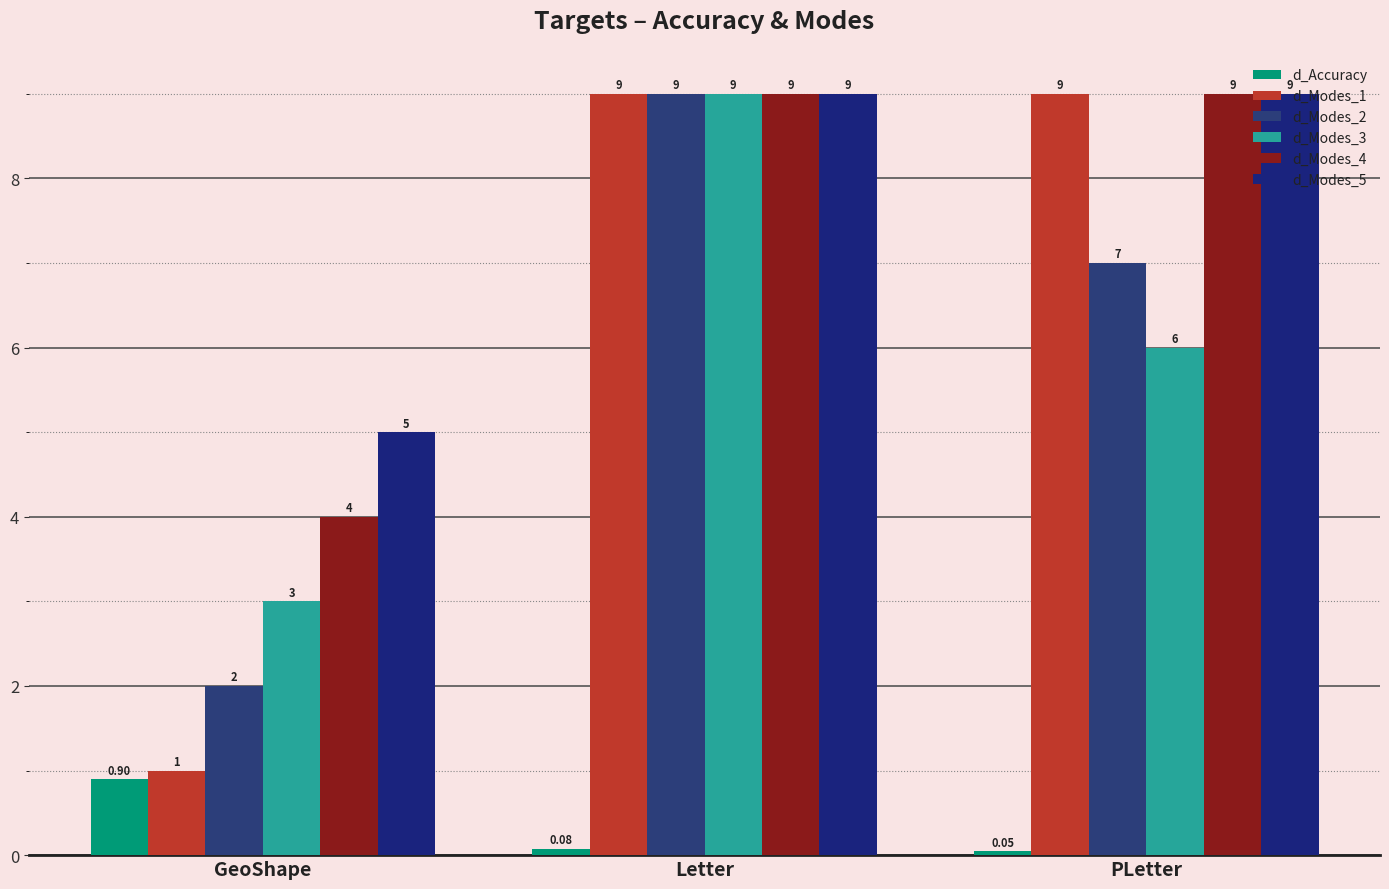

Count the number of categories in the chart.

3